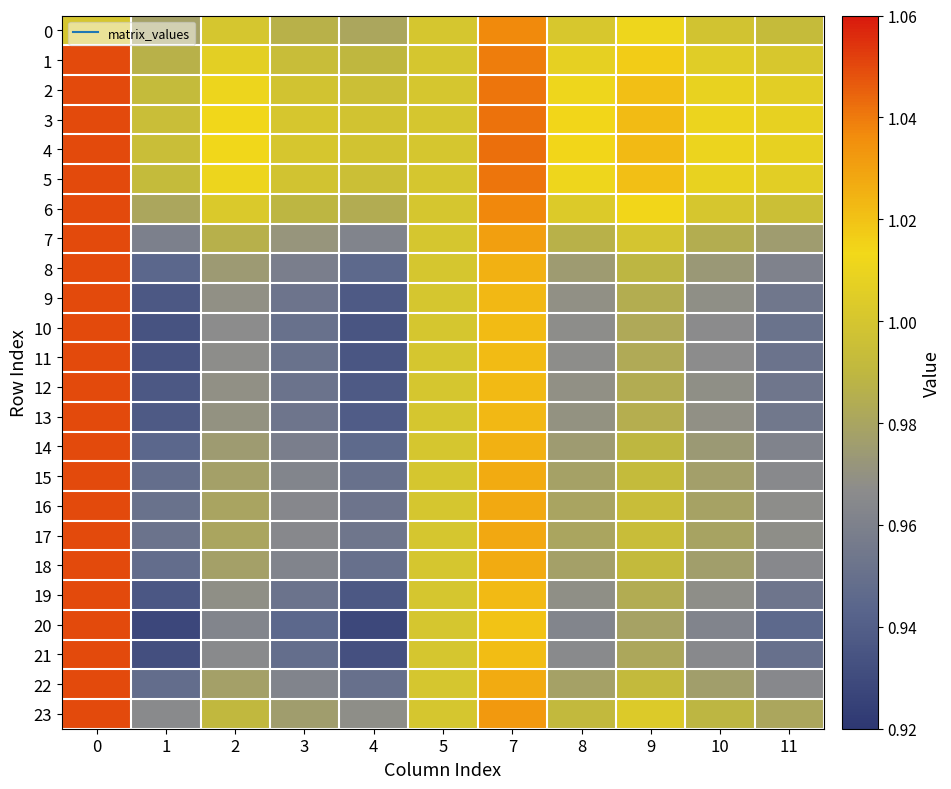

Which series changed the most between 1 and 10?

20